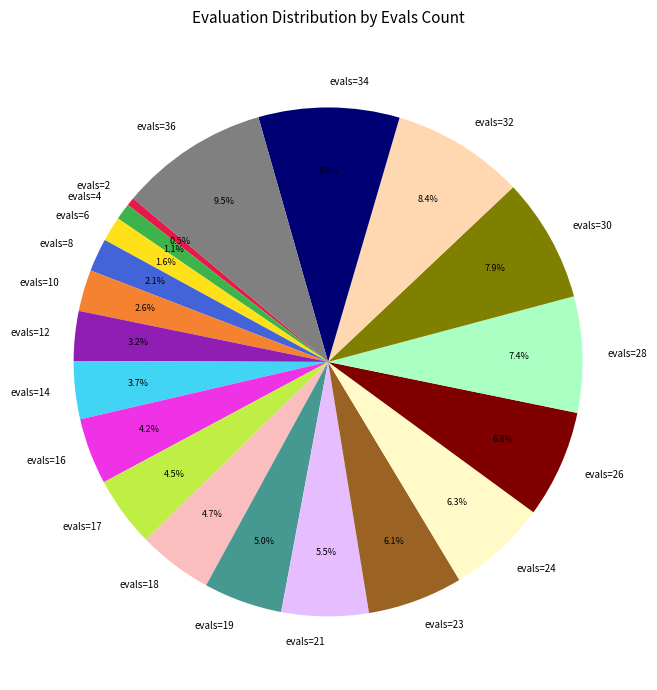

Is the sum of evals=32 and evals=14 greater than half?

No